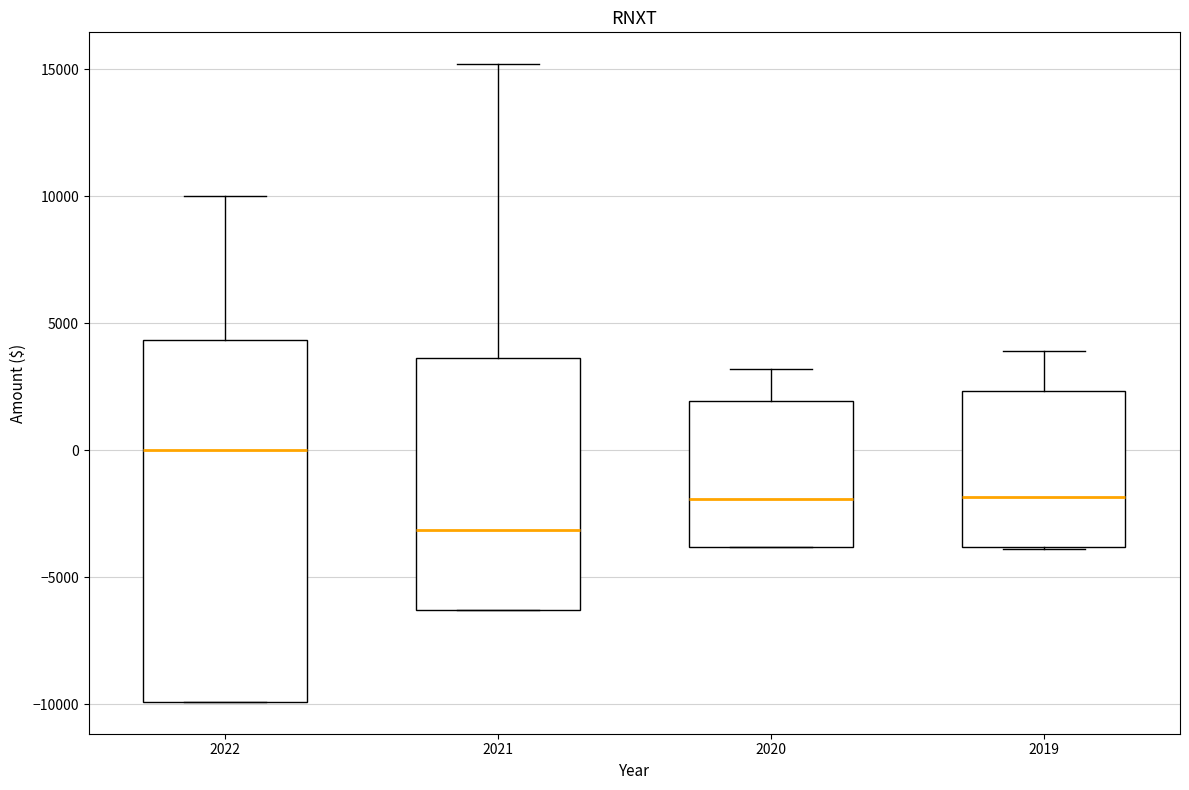

Reading left to right, read every box against the y-axis: the position of its median line, the range the box covers, and the ends of its whiskers. The values are not printed on the chart, so give them approximately, as read against the axis.

2022: median 0, box -10000 to 4500, whiskers -10000 to 10000
2021: median -3000, box -6500 to 3500, whiskers -6500 to 15000
2020: median -2000, box -4000 to 2000, whiskers -4000 to 3000
2019: median -2000, box -4000 to 2500, whiskers -4000 to 4000